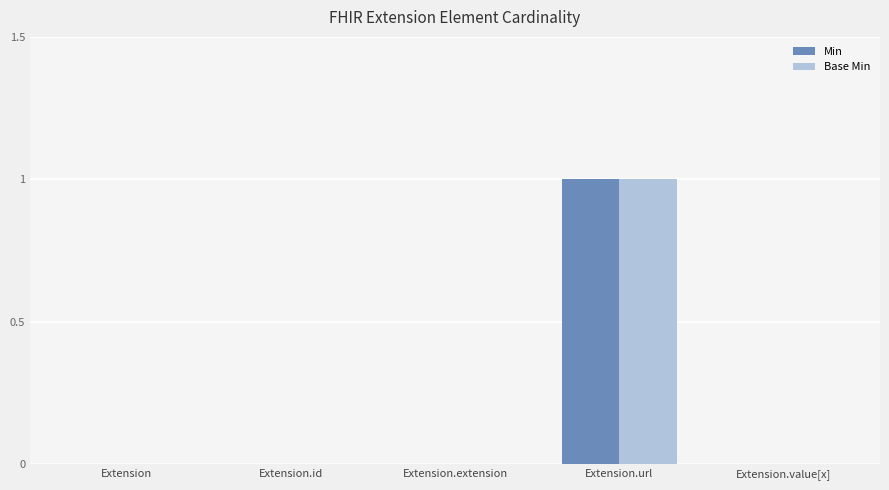

At which category is the sum across all series the highest?

Extension.url